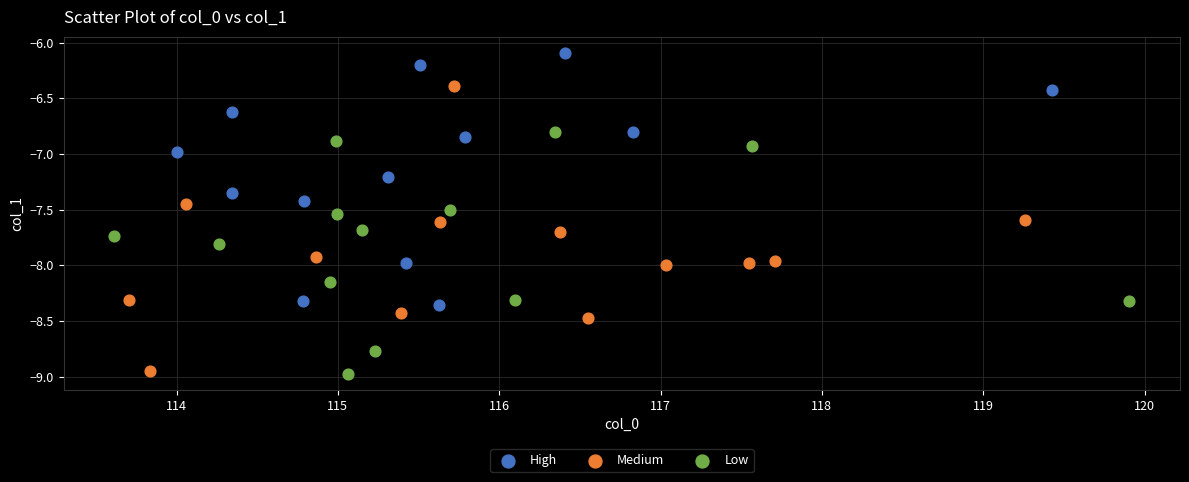

Which series has the widest spread of Y values?

Medium